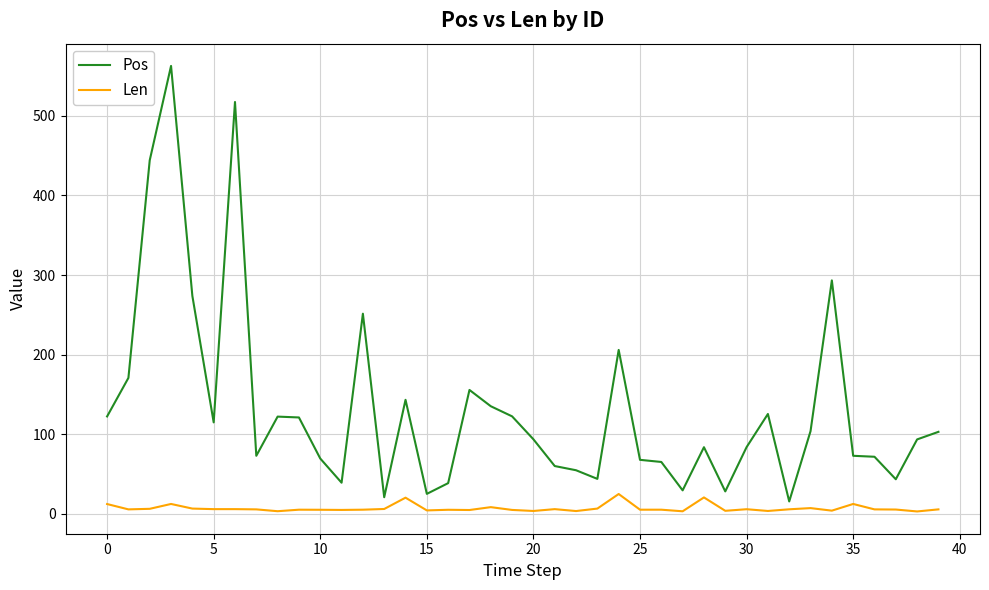

What is the difference between the maximum and minimum values in the Pos series?

546.9